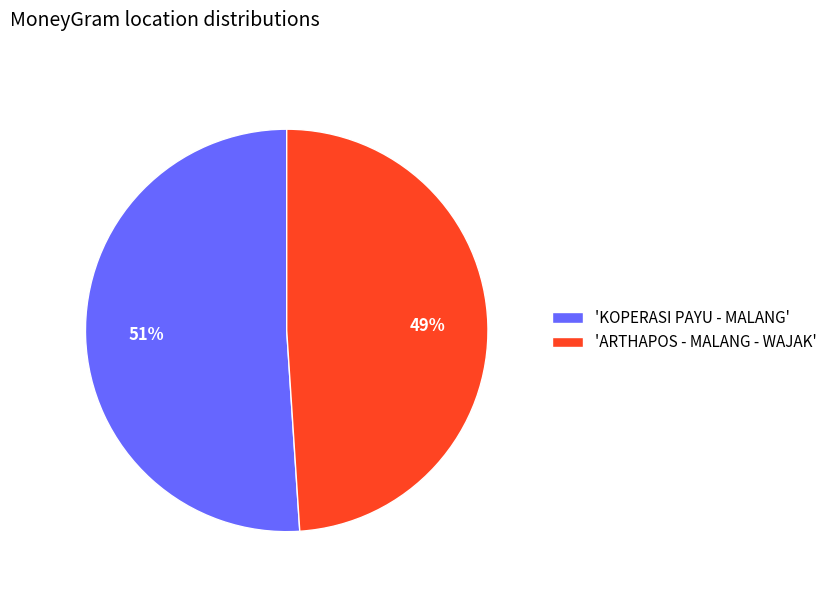

To the nearest percent, what is the combined percentage of 'KOPERASI PAYU - MALANG' and 'ARTHAPOS - MALANG - WAJAK'?

100%